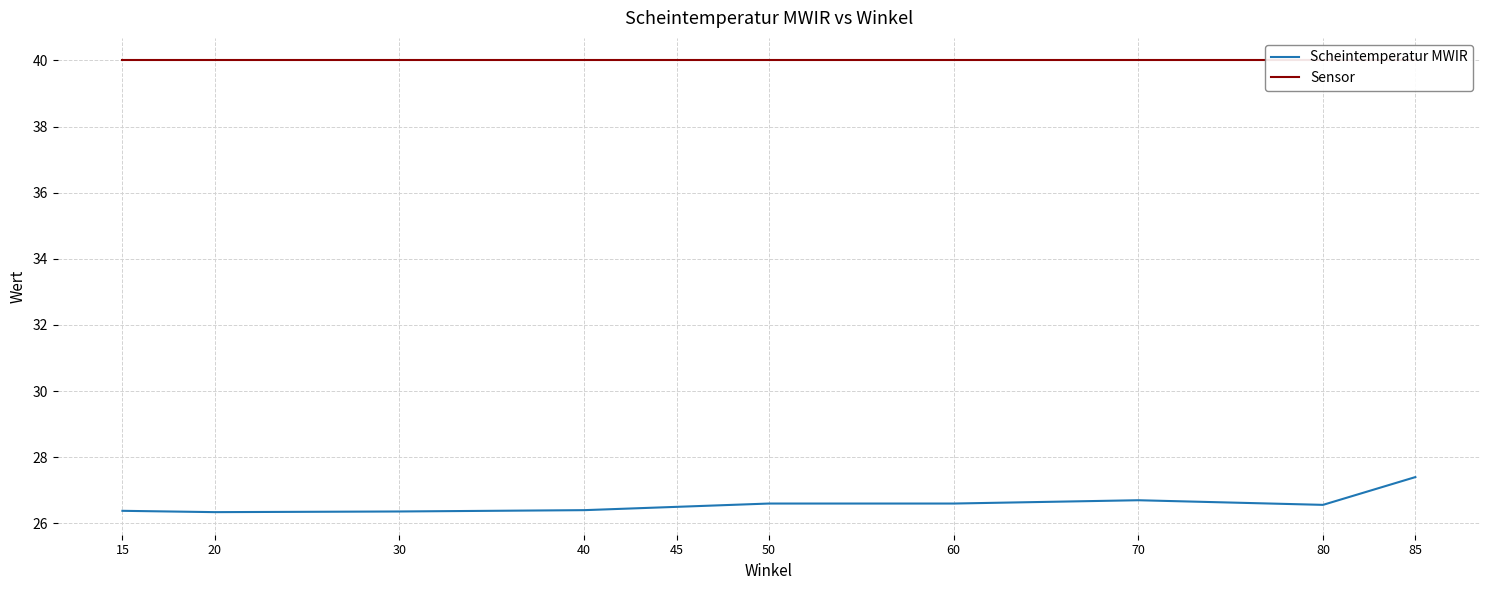

Where is Sensor nearest to the value 40?

85